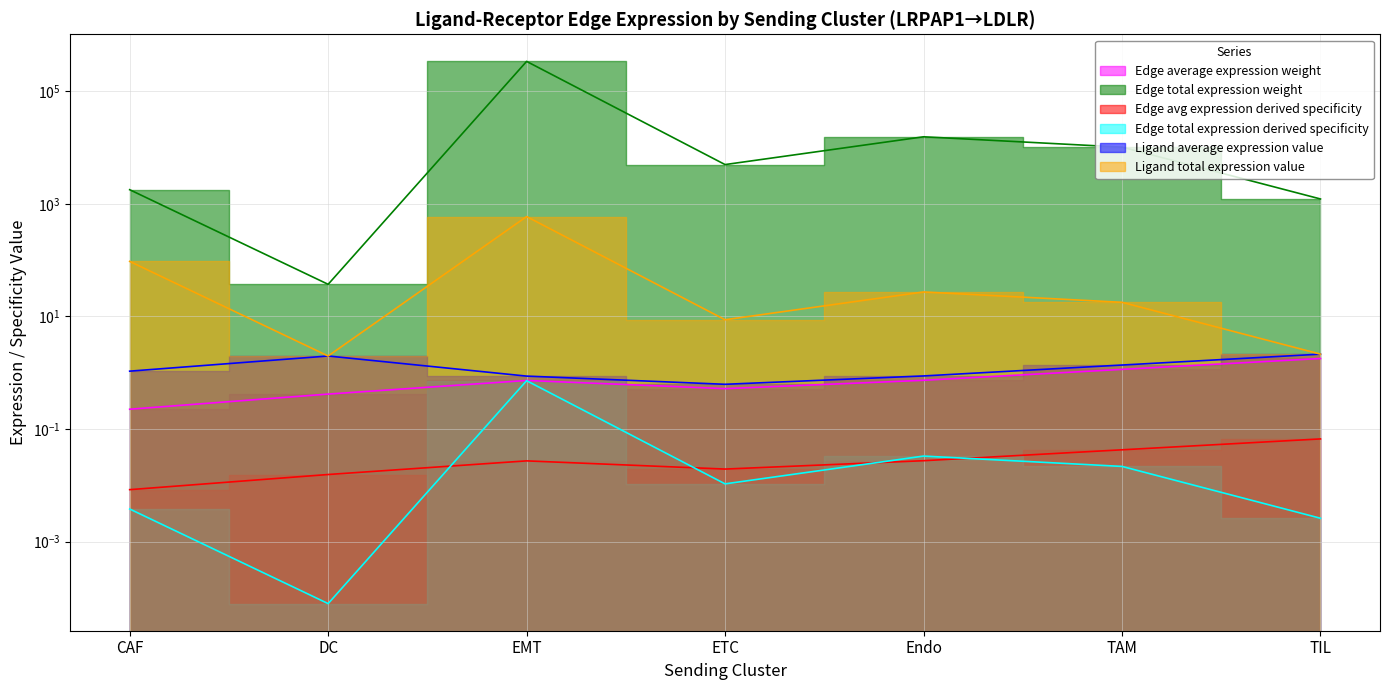

Reading left to right, what are all the values shown in this chart?

Edge average expression weight: CAF=0.2	DC=0.4	EMT=0.7	ETC=0.5	Endo=0.7	TAM=1.1	TIL=1.8
Edge total expression weight: CAF=1777.0	DC=37.1	EMT=337543.5	ETC=4965.3	Endo=15469.6	TAM=10132.7	TIL=1216.5
Edge avg expression derived specificity: CAF=0.0	DC=0.0	EMT=0.0	ETC=0.0	Endo=0.0	TAM=0.0	TIL=0.1
Edge total expression derived specificity: CAF=0.0	DC=0.0	EMT=0.7	ETC=0.0	Endo=0.0	TAM=0.0	TIL=0.0
Ligand average expression value: CAF=1.1	DC=2.0	EMT=0.9	ETC=0.6	Endo=0.9	TAM=1.4	TIL=2.1
Ligand total expression value: CAF=94.7	DC=2.0	EMT=592.0	ETC=8.7	Endo=27.1	TAM=17.8	TIL=2.1